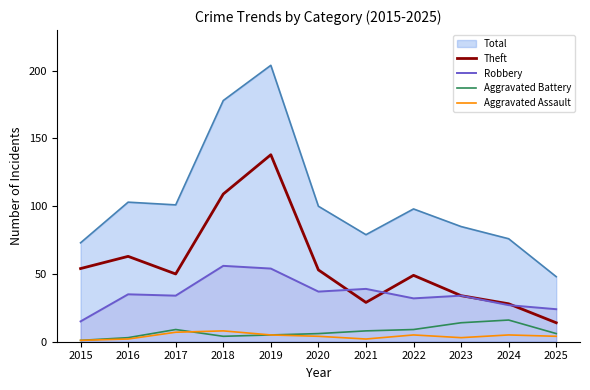

True or false: Aggravated Assault and Robbery intersect in this chart.

False